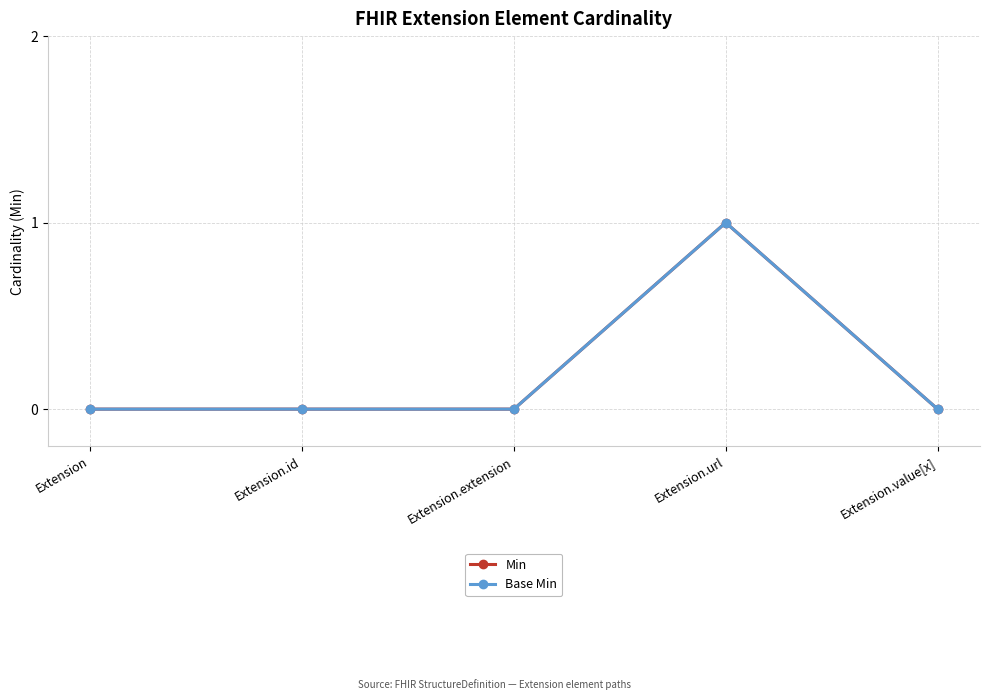

Is this an area chart (filled region under the line)?

No